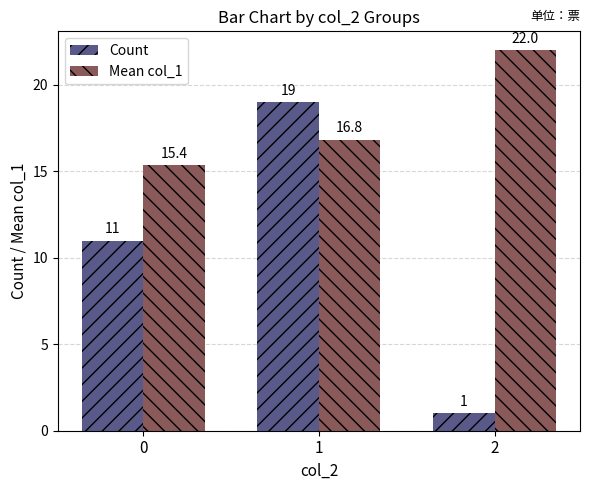

Reading left to right, extract all data points from this chart.

Count: 11.0	19.0	1.0
Mean col_1: 15.4	16.8	22.0